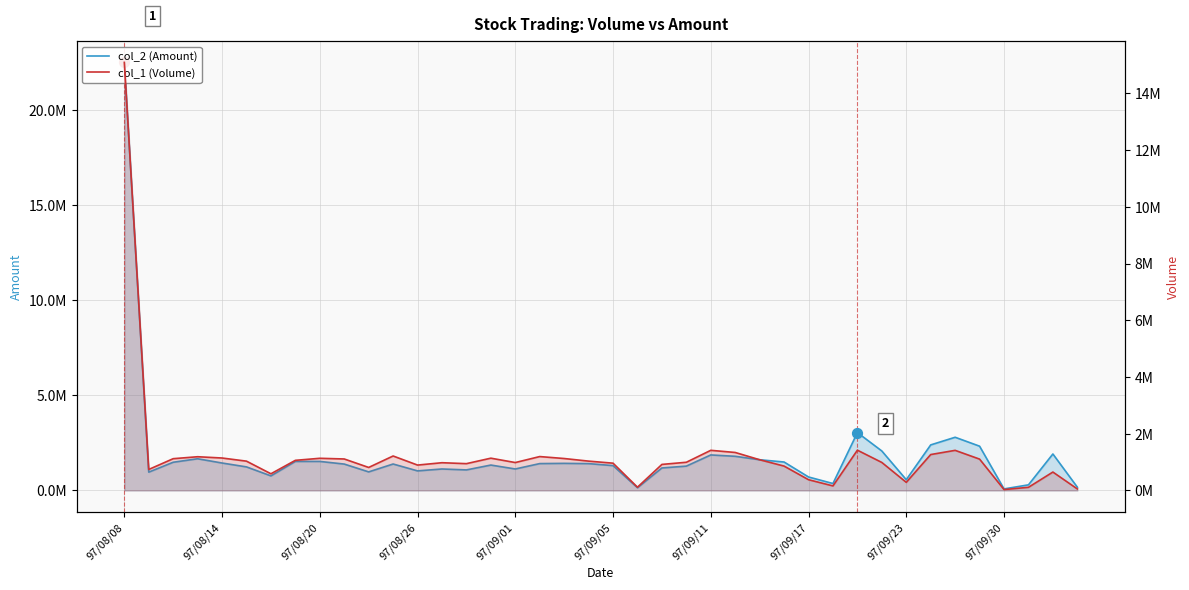

What are all the series names shown in the legend?

col_2 (Amount), col_1 (Volume)